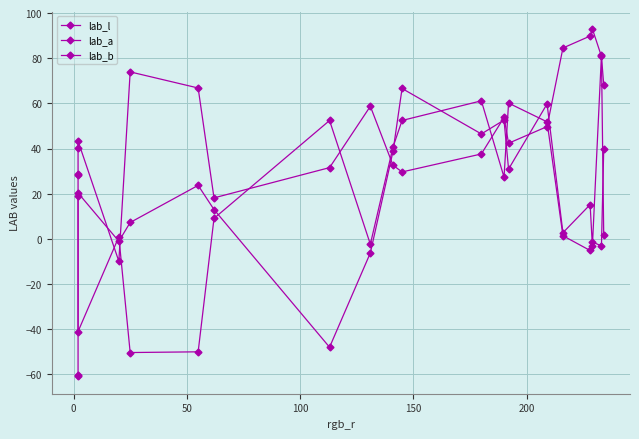

How many categories are shown in the chart?

20